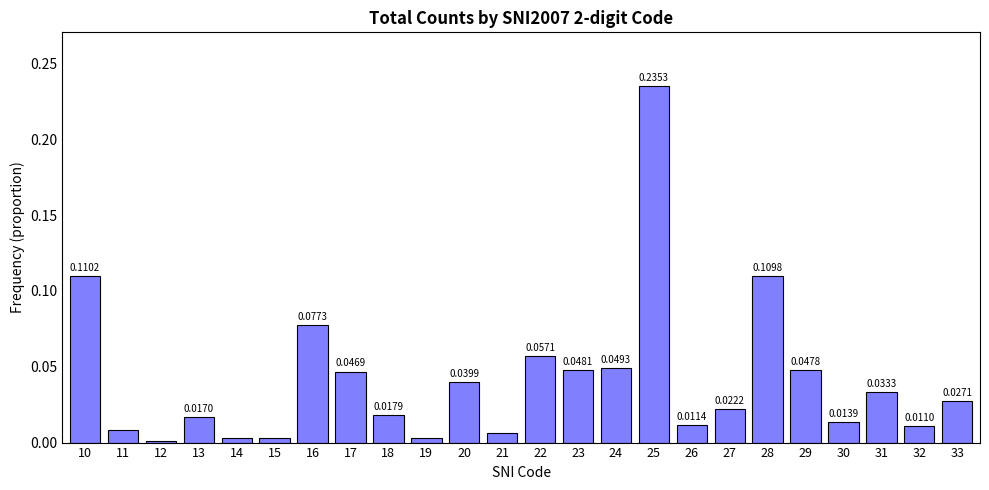

What is the sum of all values?

1.0